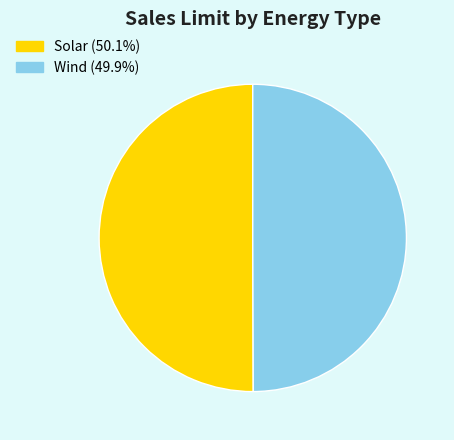

How many slices are in this pie chart?

2